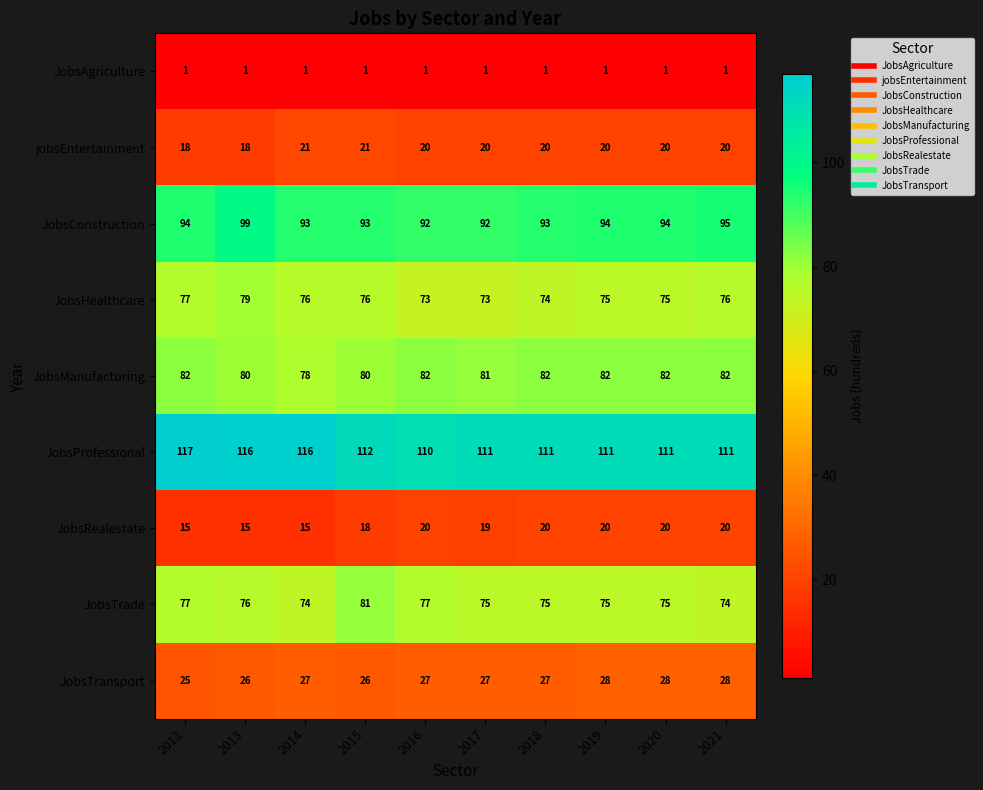

Which label corresponds to the largest value in the chart?

2012